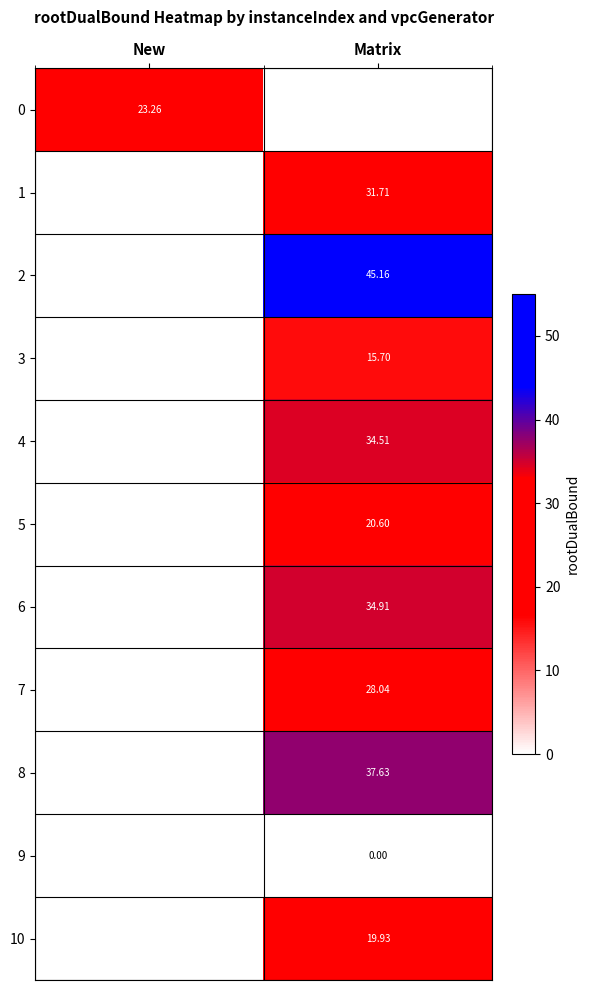

How many data points in 7 are above 28?

1